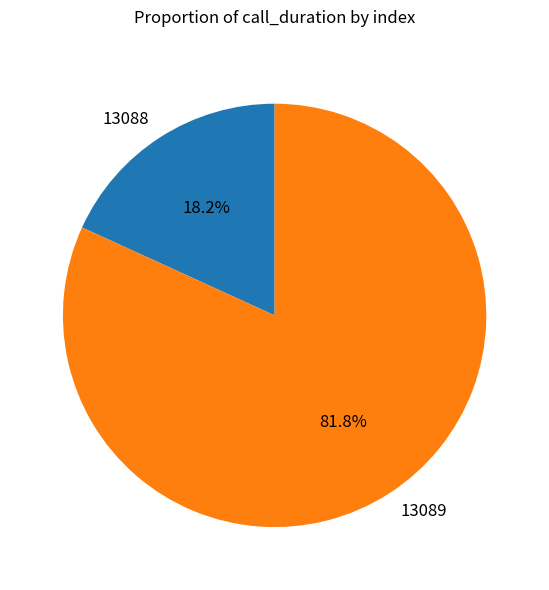

Does 13088 account for over 50% of the chart?

No